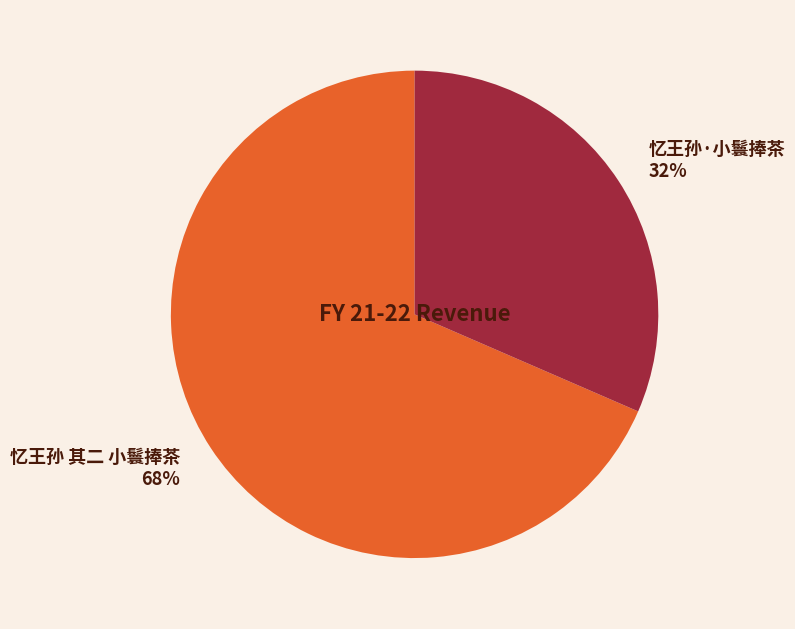

To the nearest percent, what is the combined percentage of 忆王孙 其二 小鬟捧茶 and 忆王孙·小鬟捧茶?

100%